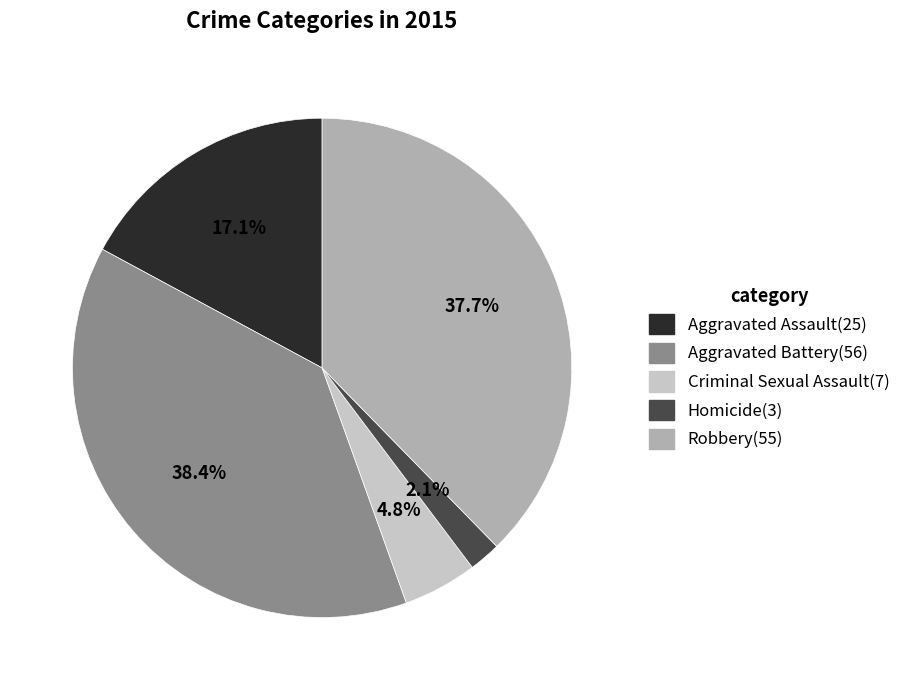

To the nearest percent, what is the difference between the largest and smallest slice percentages?

36%